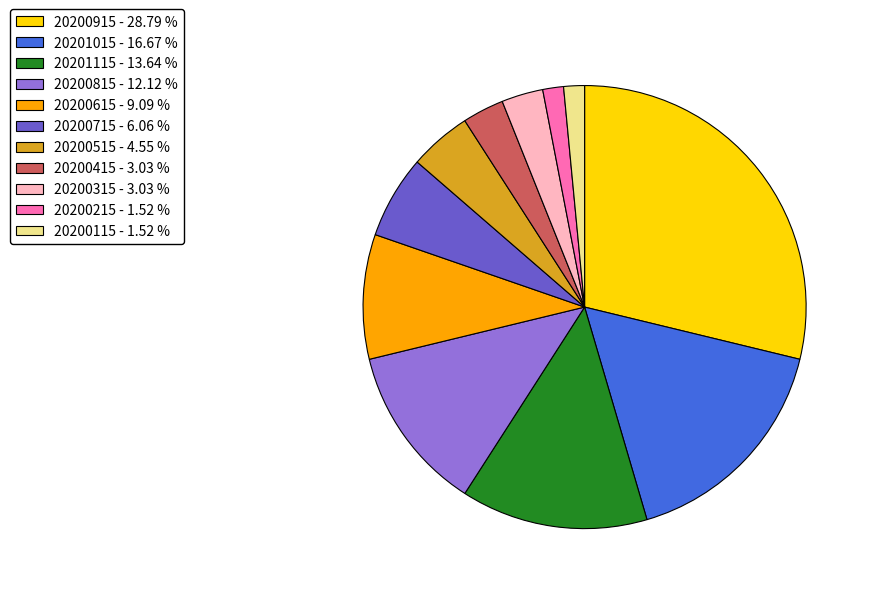

Does 20200215 represent more than half of the total?

No